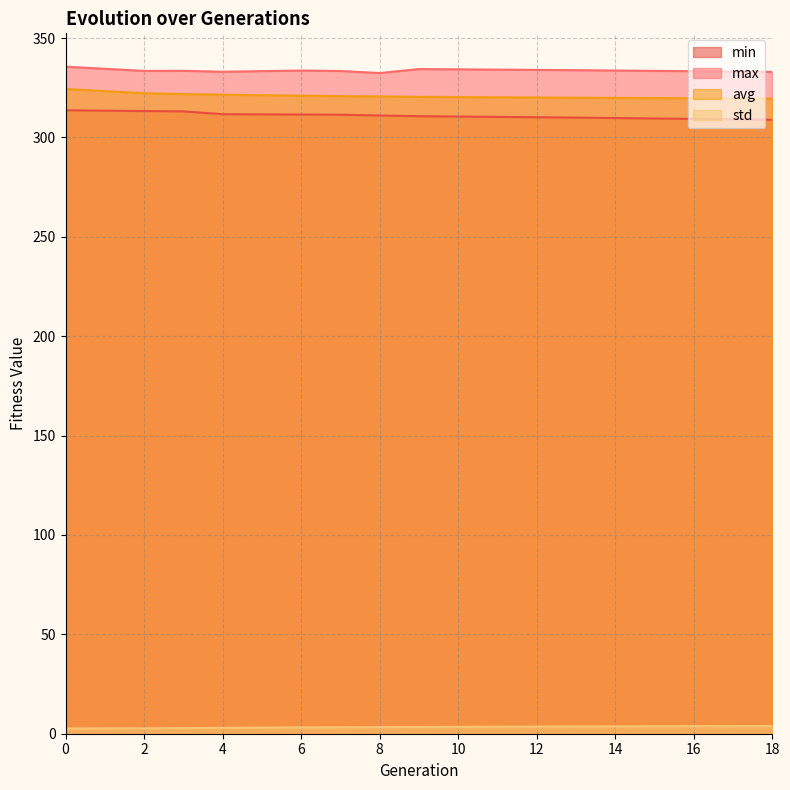

The min series shows 84.3 at 6. True or false?

False